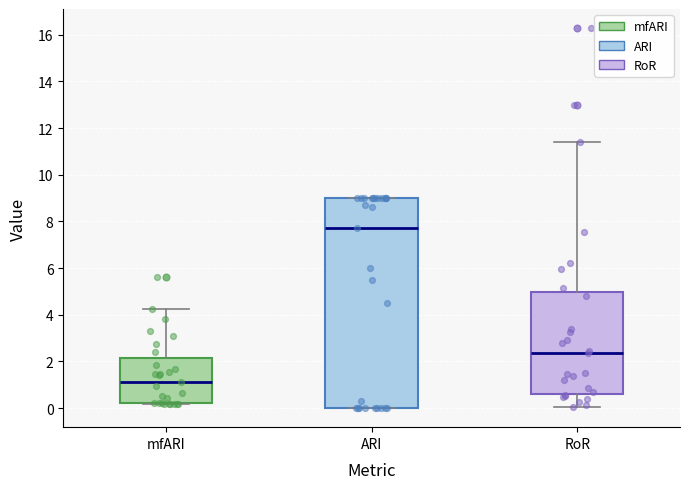

Comparing the boxes themselves (not the whiskers), which one is the tallest?

ARI